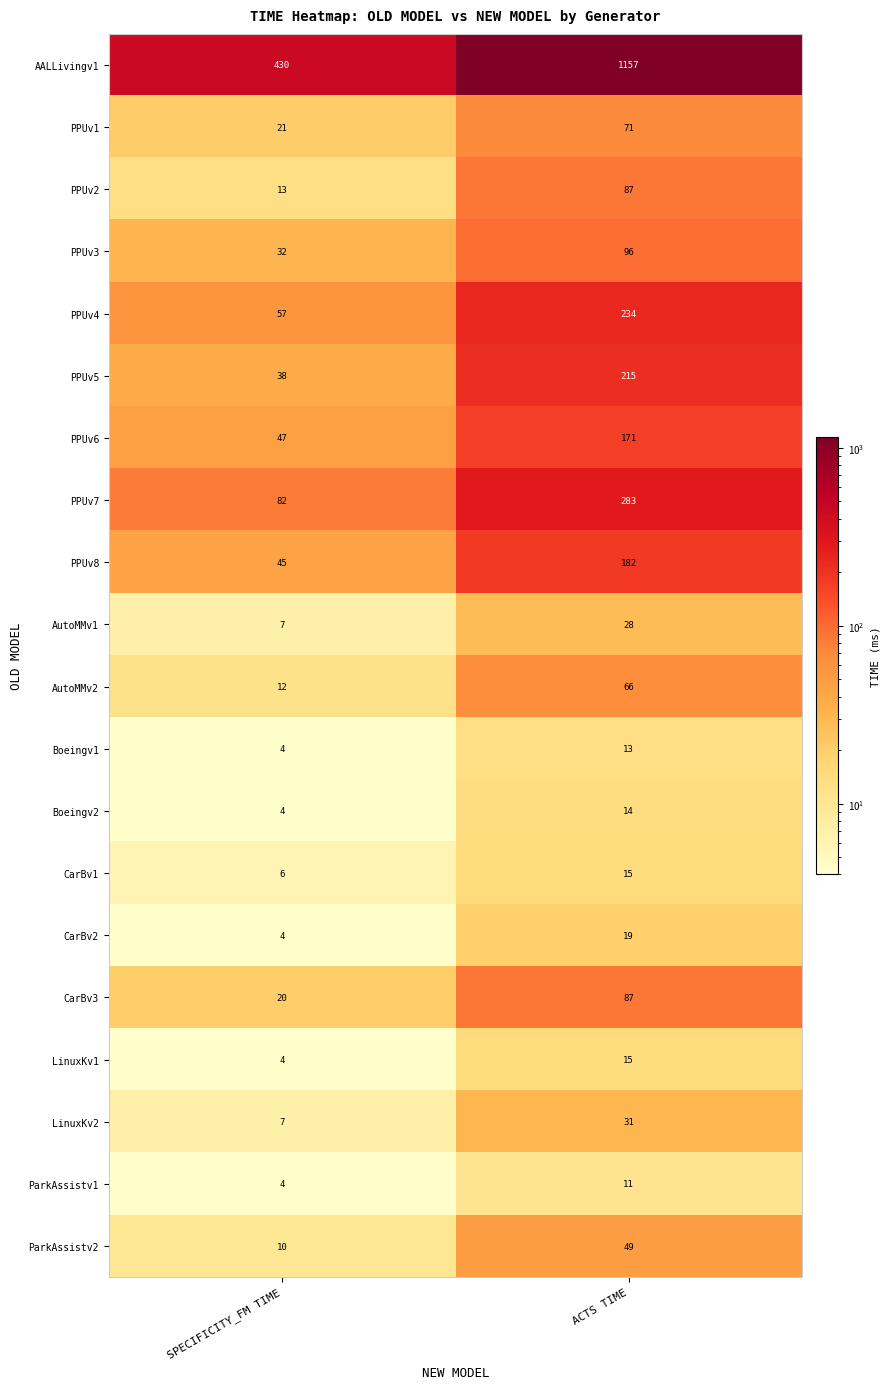

Is it true that ParkAssistv2 equals 2 at SPECIFICITY_FM TIME?

False